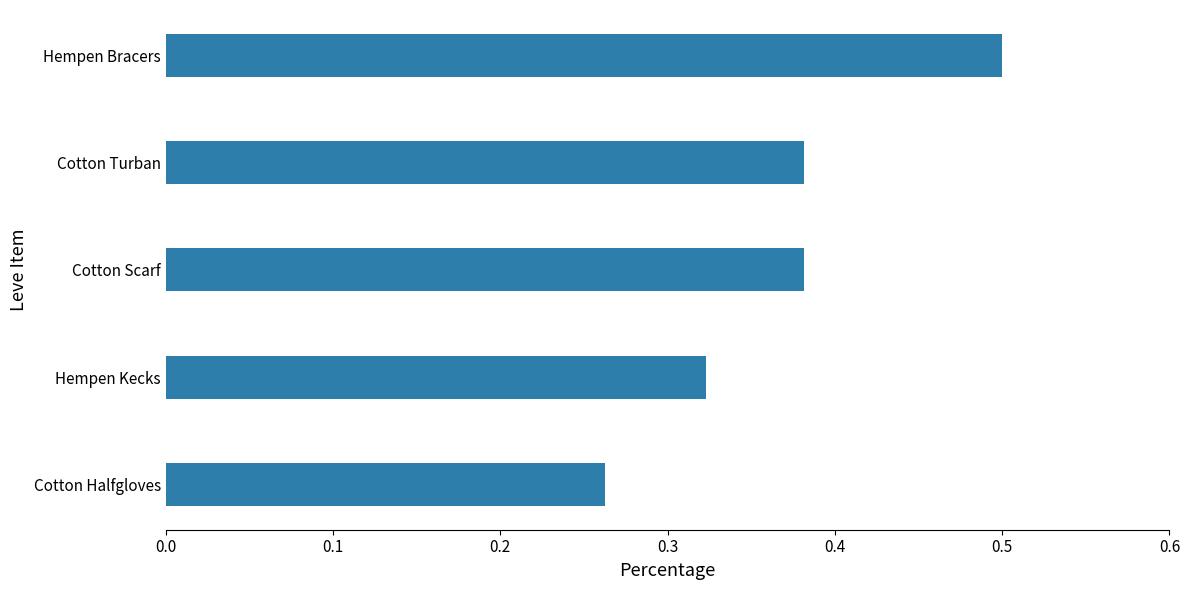

What is the change in value from Cotton Halfgloves to Cotton Scarf?

+0.1